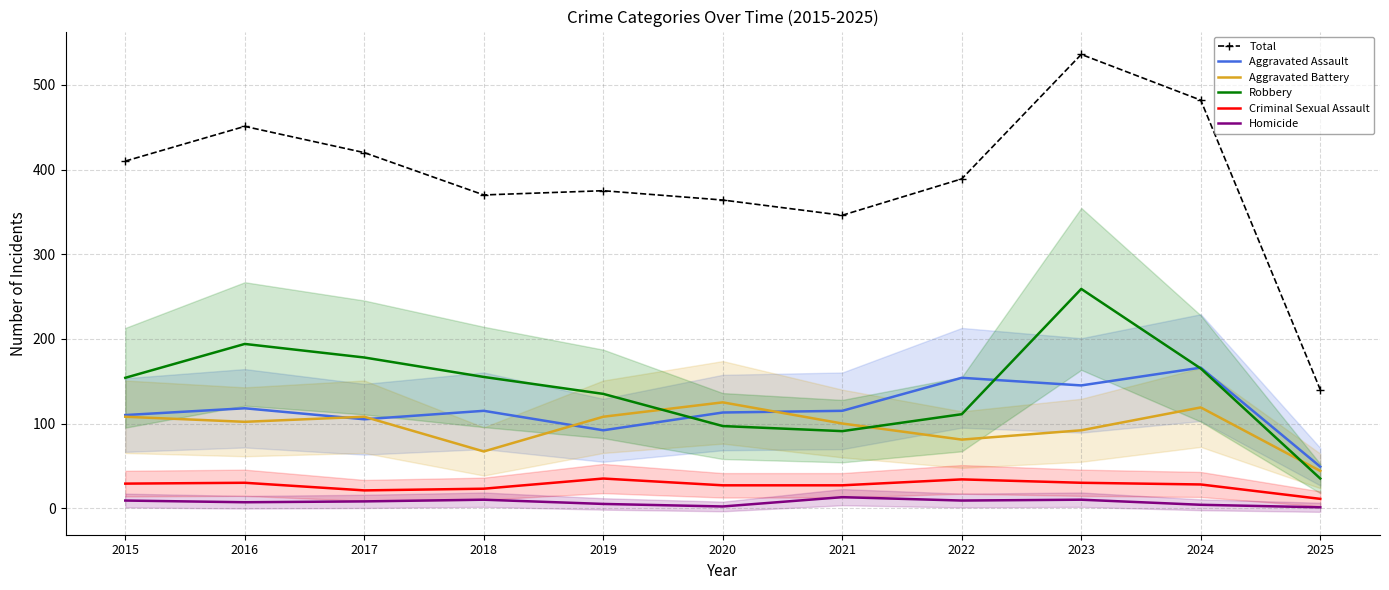

Reading left to right, extract all data points from this chart.

Total: 410	451	420	370	375	364	346	389	536	482	140
Aggravated Assault: 110	118	105	115	92	113	115	154	145	166	49
Aggravated Battery: 108	102	108	67	108	125	100	81	92	119	44
Robbery: 154	194	178	155	135	97	91	111	259	165	35
Criminal Sexual Assault: 29	30	21	23	35	27	27	34	30	28	11
Homicide: 9	7	8	10	5	2	13	9	10	4	1